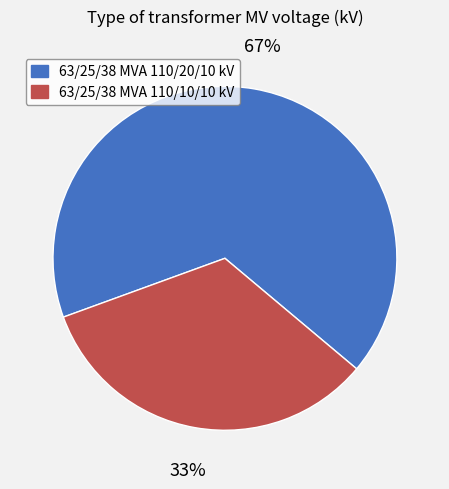

What percentage is the 63/25/38 MVA 110/20/10 kV slice, to the nearest percent?

67%